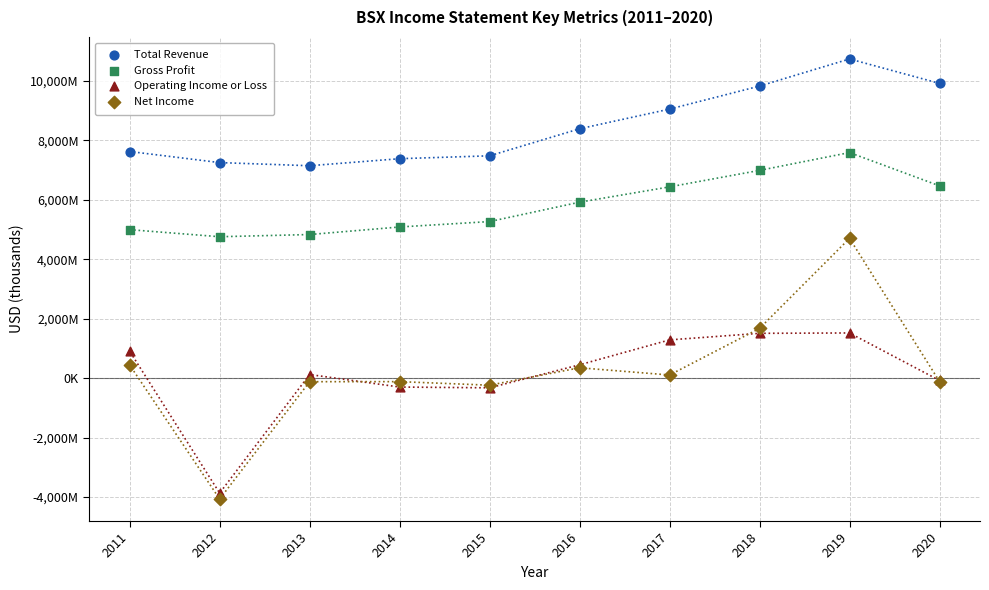

What are all the series names shown in the legend?

Total Revenue, Gross Profit, Operating Income or Loss, Net Income